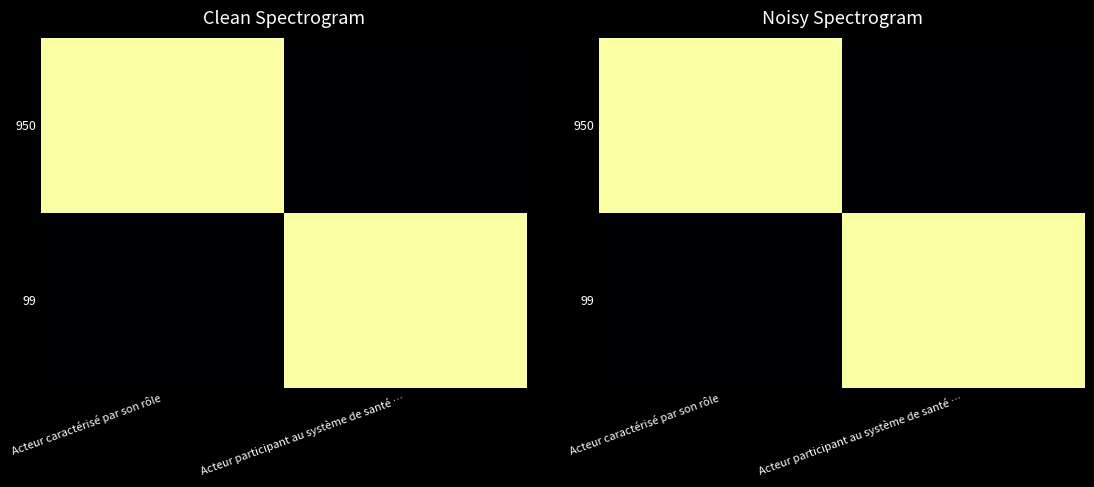

Rank the series at Acteur caractérisé par son rôle from highest to lowest value.

950, 99